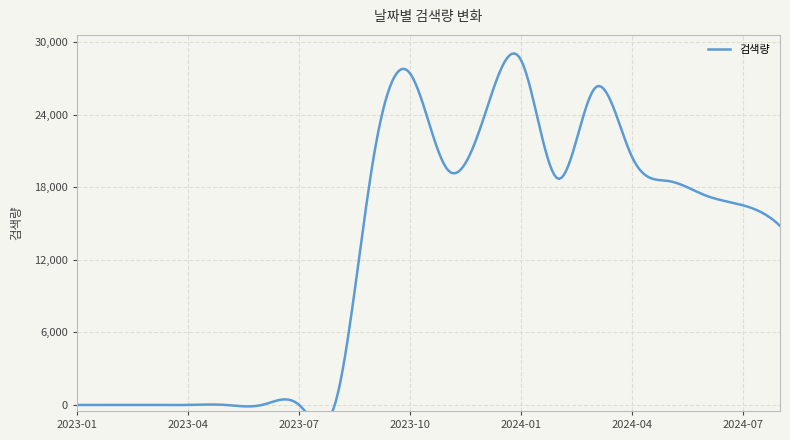

How many lines are shown in the chart?

1